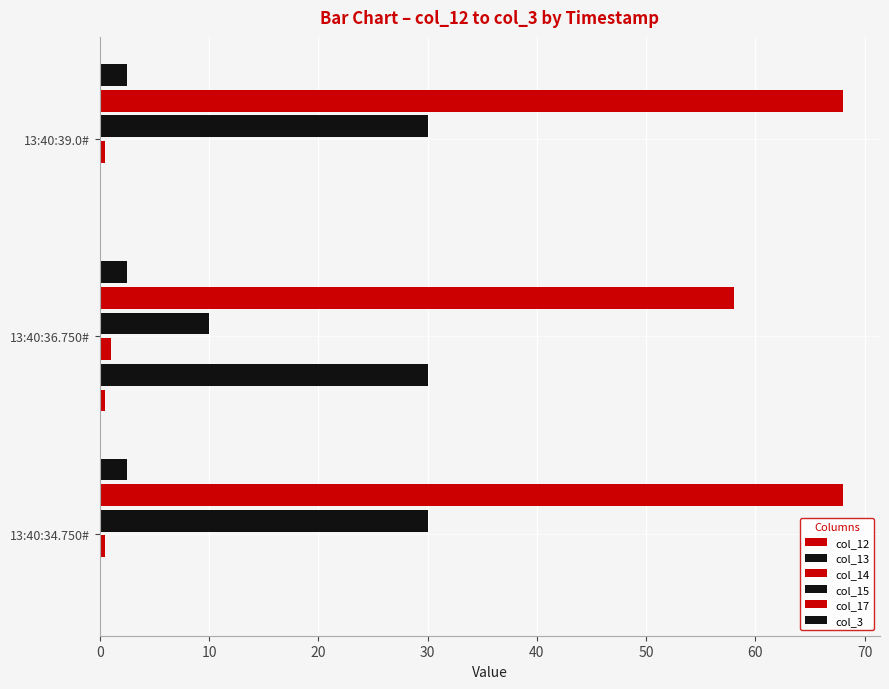

Count the number of data series in this chart.

6